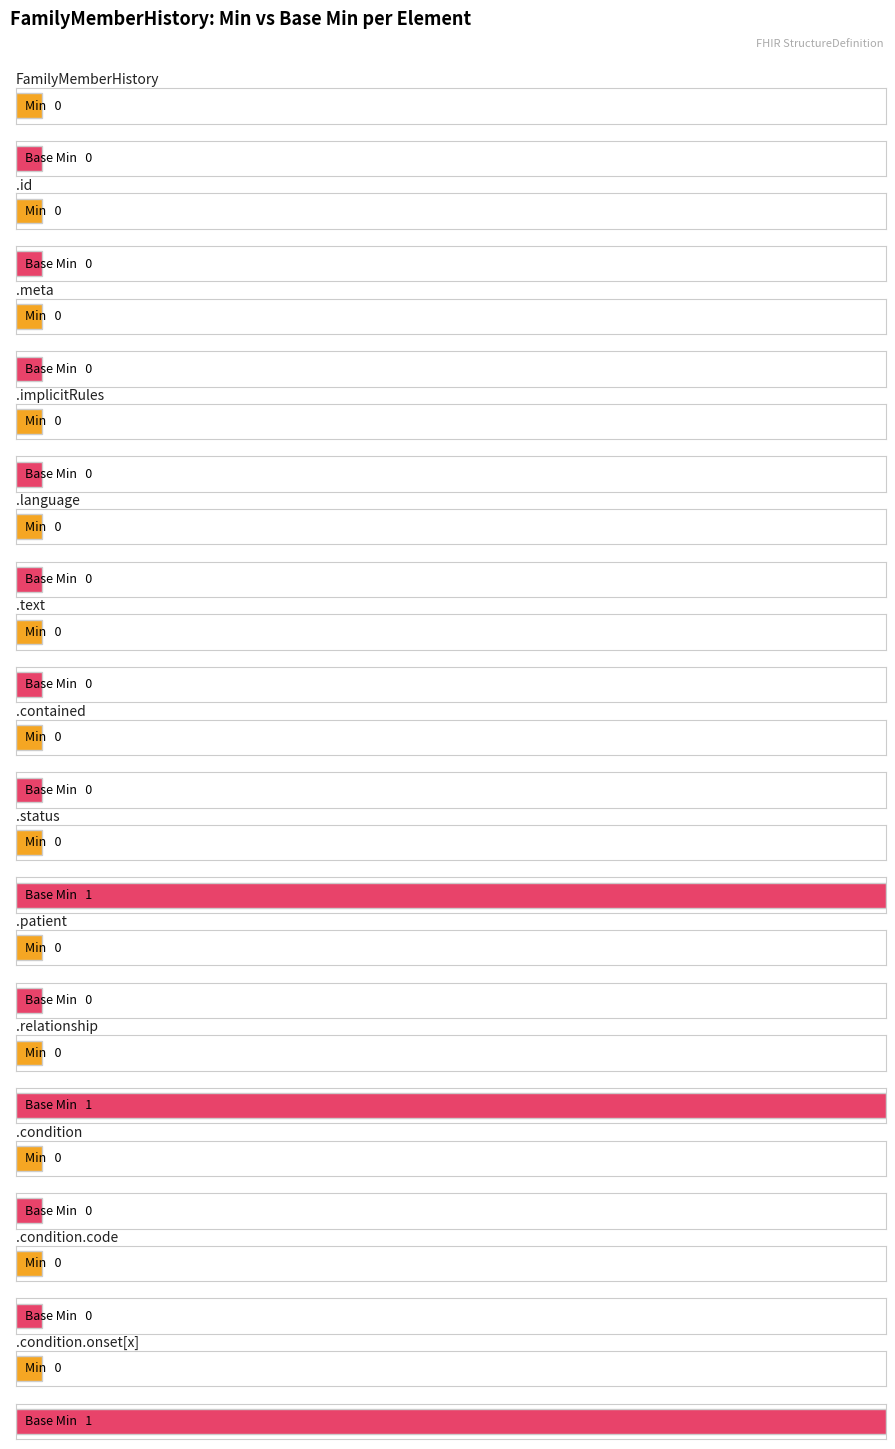

Rank the series at FamilyMemberHistory from lowest to highest value.

Min, Base Min